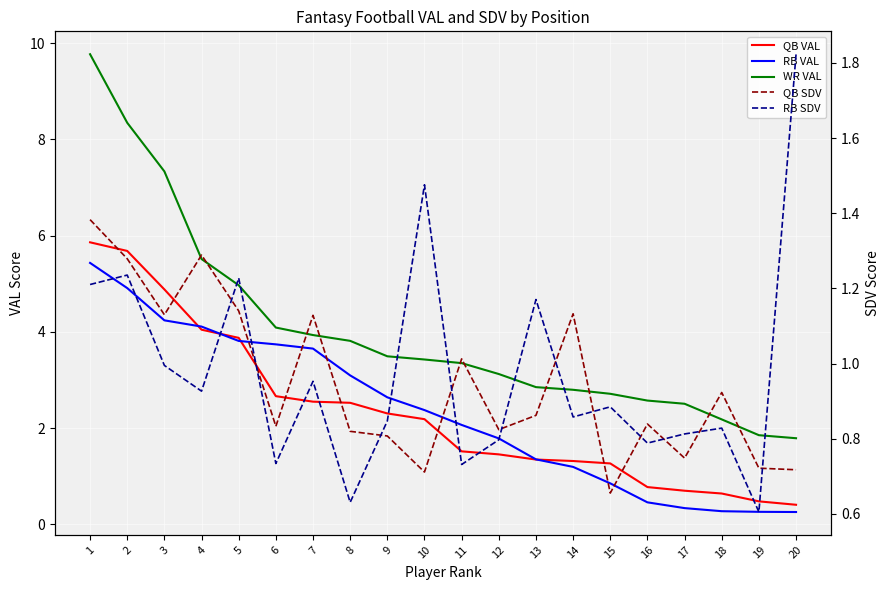

True or false: WR VAL and QB VAL cross at least once.

False